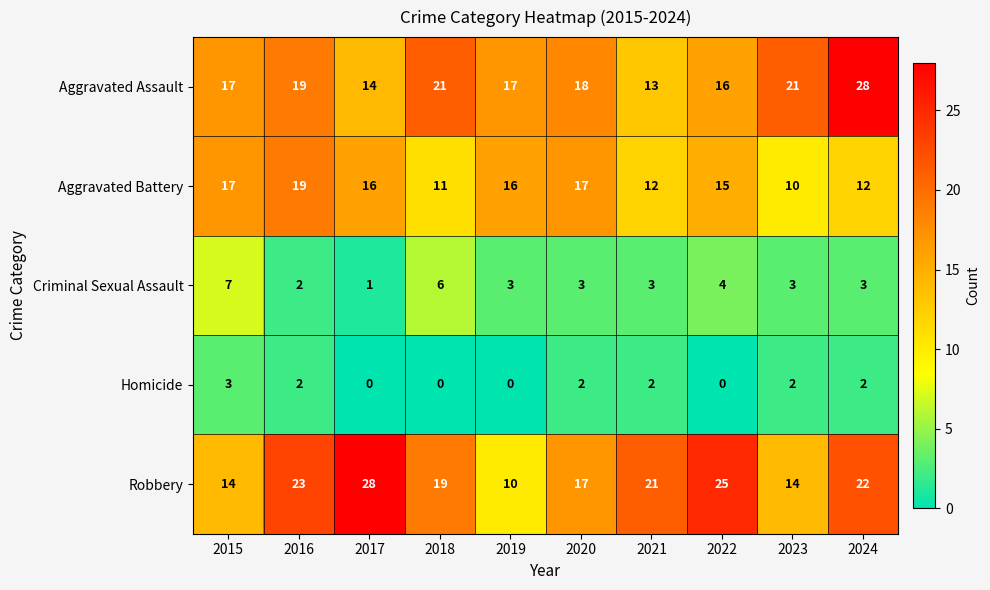

Is the value of Robbery at 2024 greater than the value of Criminal Sexual Assault at 2018?

Yes